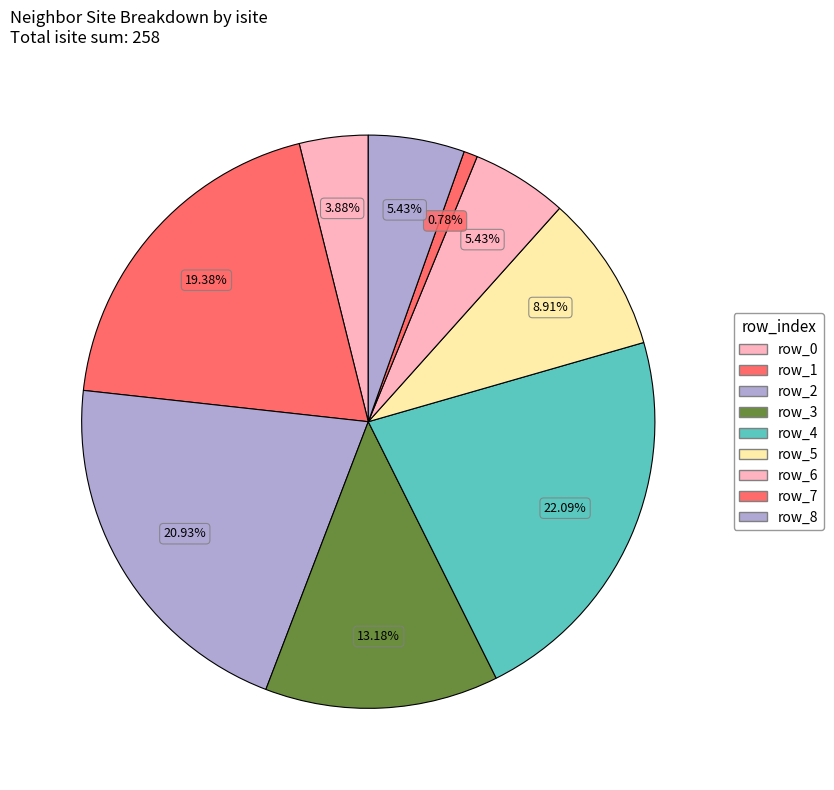

How many slices are in this pie chart?

9